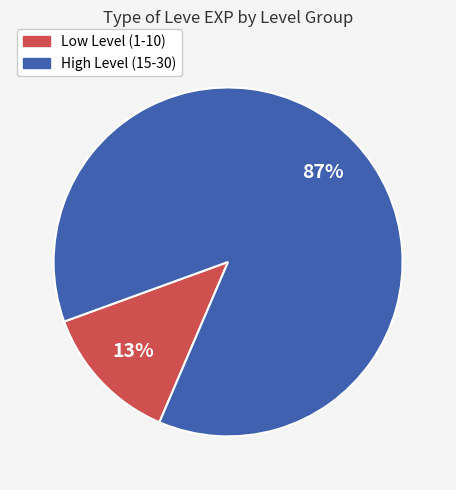

To the nearest percent, what is the difference between the largest and smallest slice percentages?

74%